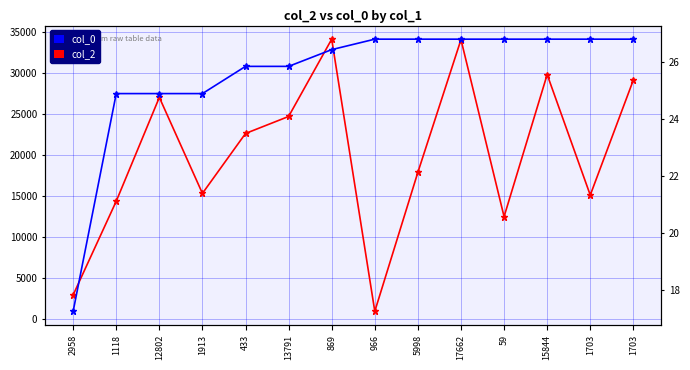

What is the value of the col_0 point at the 1st from the left?

17.2